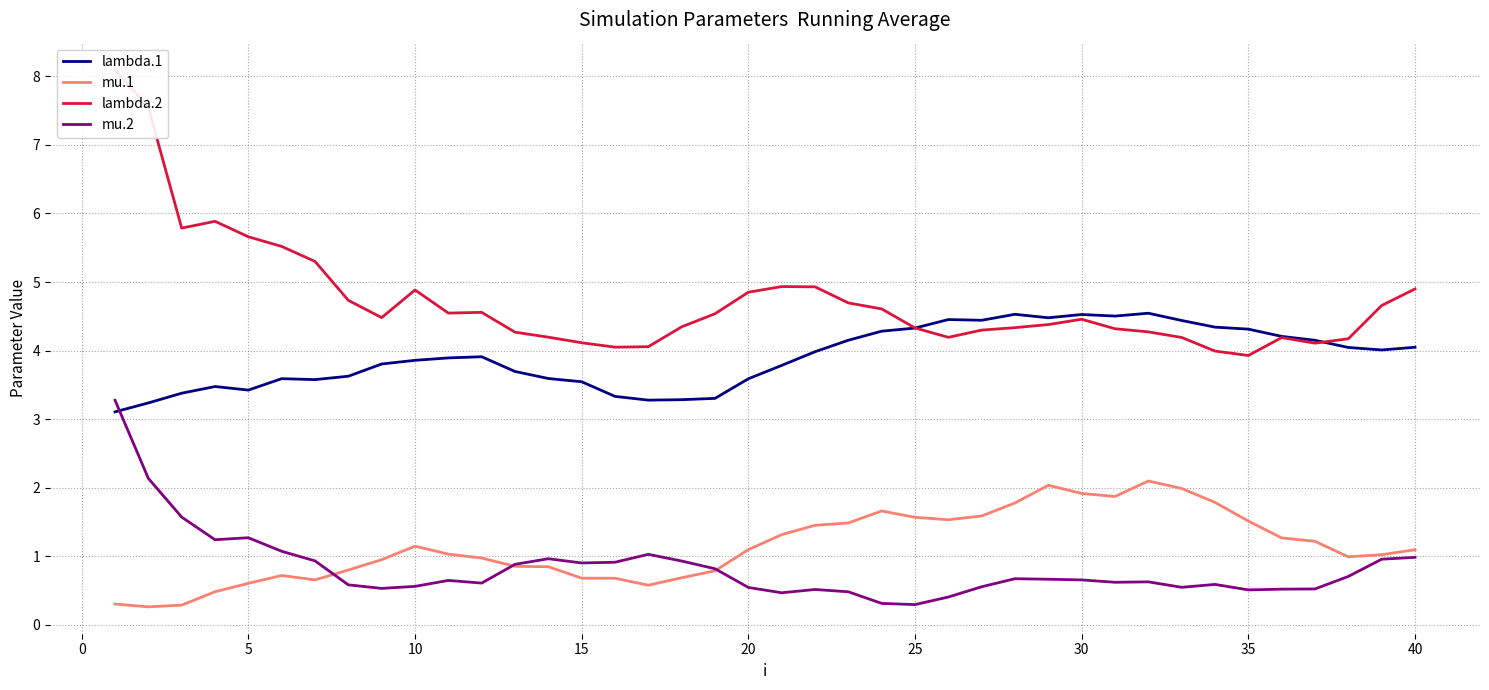

True or false: mu.1 and lambda.1 intersect in this chart.

False